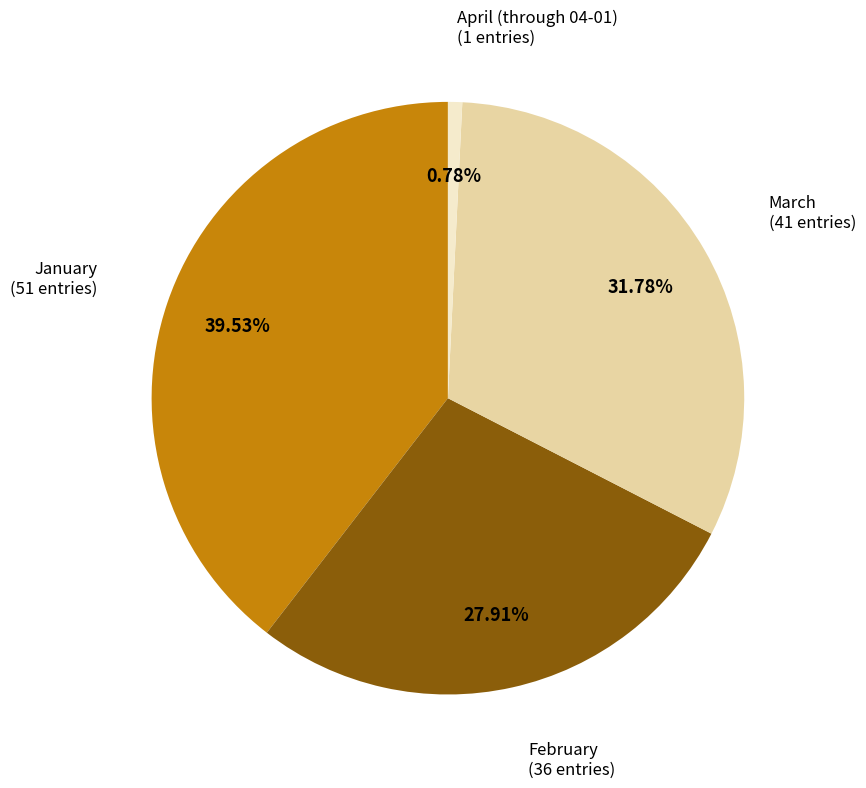

How much of the chart is everything except April (through 04-01)?

99.2%